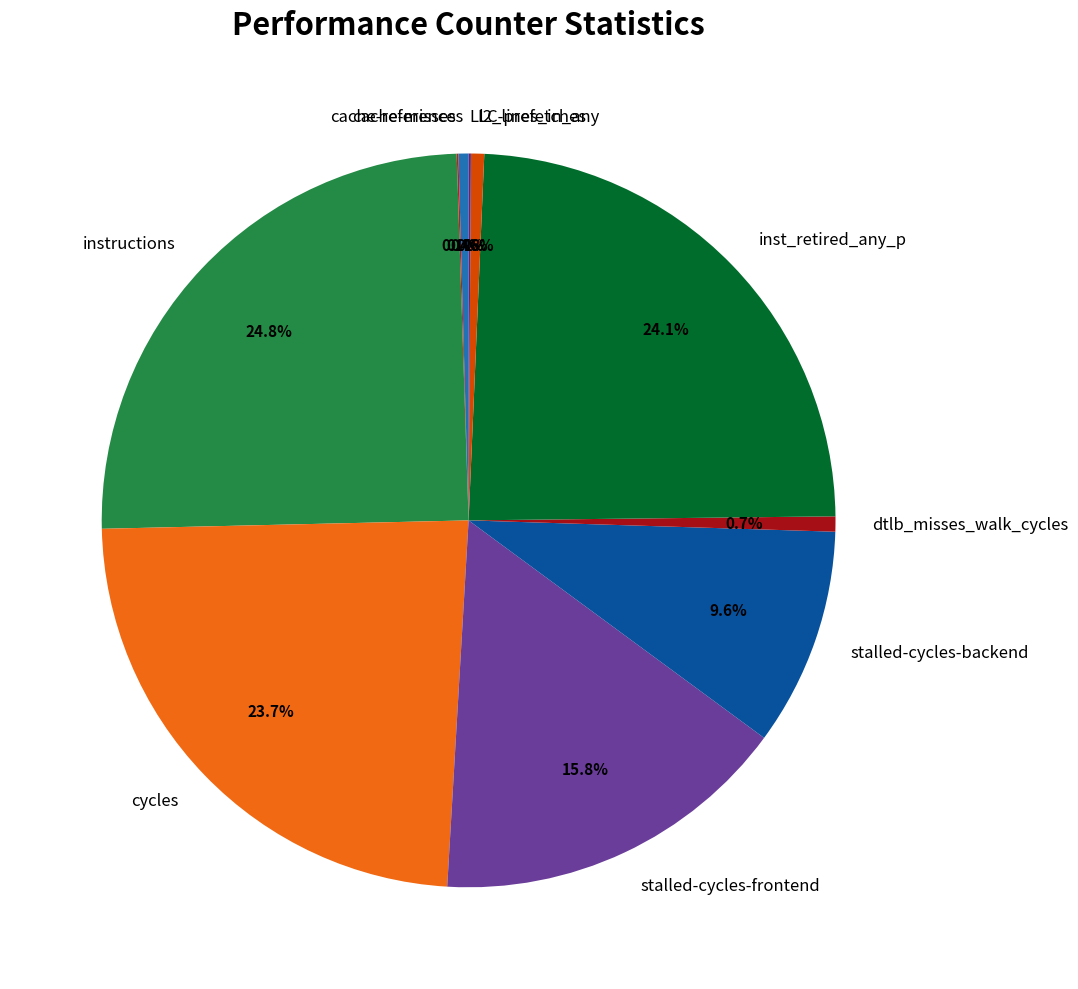

Which has a higher value, instructions or cache-references?

instructions